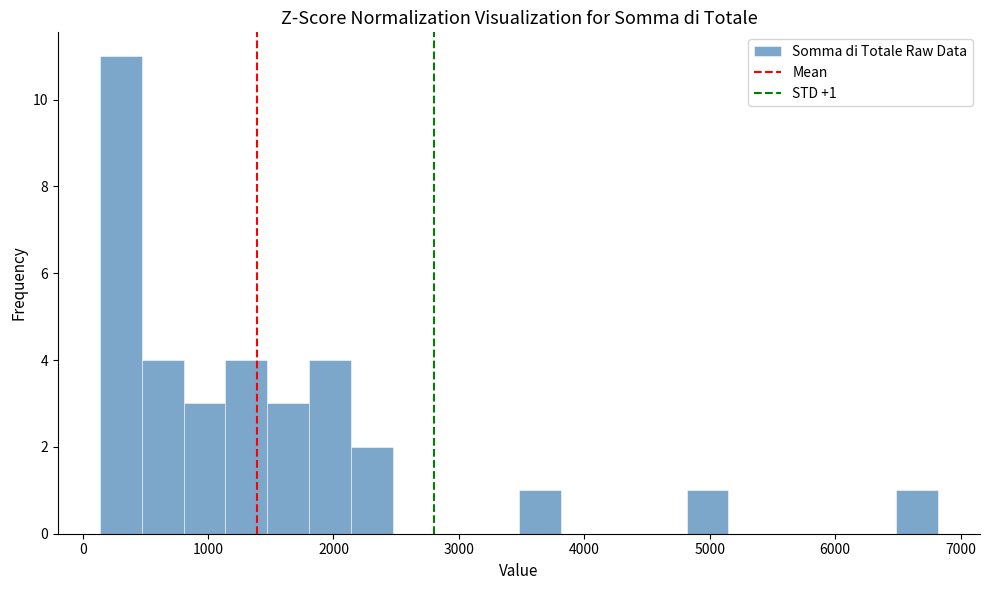

Read against the x-axis, roughly where is the centre of the tallest bar?

300